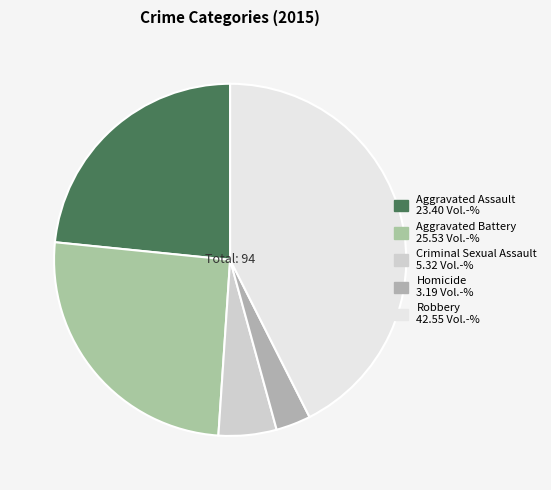

What is the change in value from Aggravated Assault to Aggravated Battery?

+2